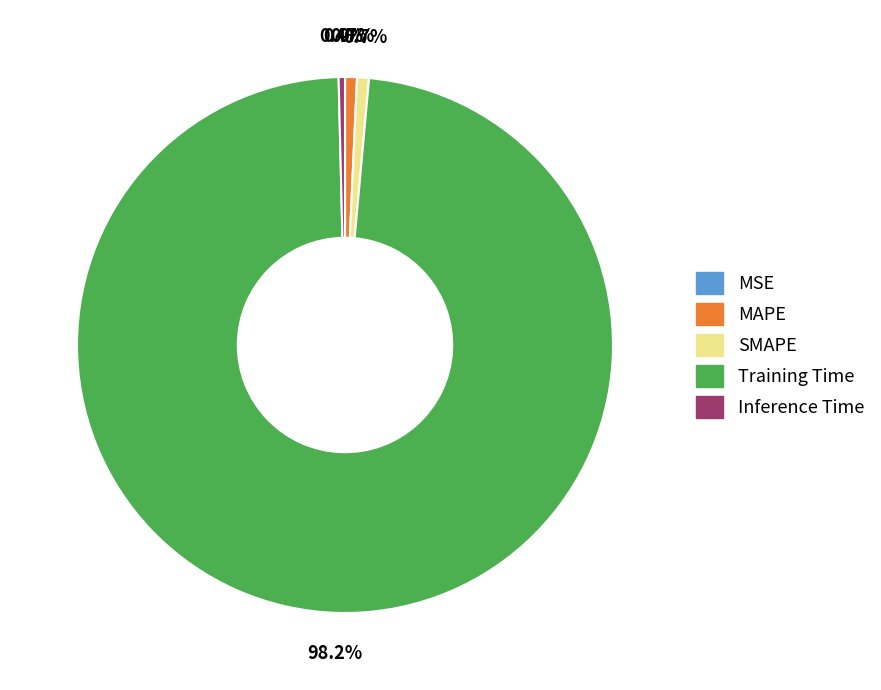

Does MAPE account for over 50% of the chart?

No